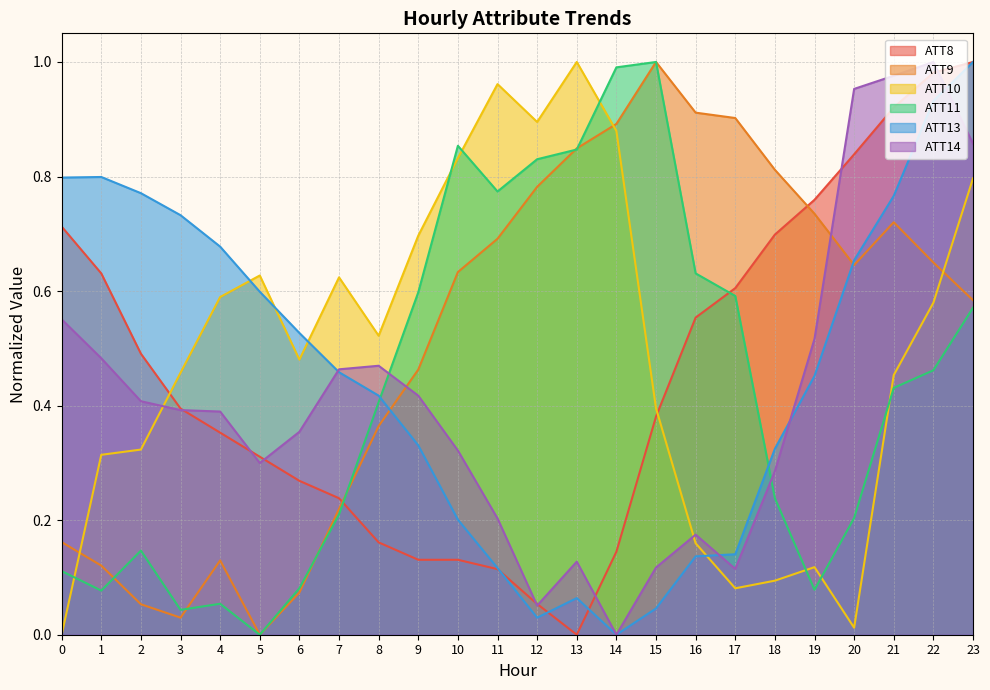

Reading left to right, what are all the values shown in this chart?

ATT8: 0.7	0.6	0.5	0.4	0.4	0.3	0.3	0.2	0.2	0.1	0.1	0.1	0.1	0.0	0.1	0.4	0.6	0.6	0.7	0.8	0.8	0.9	1.0	1.0
ATT9: 0.2	0.1	0.1	0.0	0.1	0.0	0.1	0.2	0.4	0.5	0.6	0.7	0.8	0.8	0.9	1.0	0.9	0.9	0.8	0.7	0.6	0.7	0.6	0.6
ATT10: 0.0	0.3	0.3	0.5	0.6	0.6	0.5	0.6	0.5	0.7	0.8	1.0	0.9	1.0	0.9	0.4	0.2	0.1	0.1	0.1	0.0	0.5	0.6	0.8
ATT11: 0.1	0.1	0.1	0.0	0.1	0.0	0.1	0.2	0.4	0.6	0.9	0.8	0.8	0.8	1.0	1.0	0.6	0.6	0.2	0.1	0.2	0.4	0.5	0.6
ATT13: 0.8	0.8	0.8	0.7	0.7	0.6	0.5	0.5	0.4	0.3	0.2	0.1	0.0	0.1	0.0	0.0	0.1	0.1	0.3	0.5	0.7	0.8	0.9	1.0
ATT14: 0.6	0.5	0.4	0.4	0.4	0.3	0.4	0.5	0.5	0.4	0.3	0.2	0.1	0.1	0.0	0.1	0.2	0.1	0.3	0.5	1.0	1.0	1.0	0.9